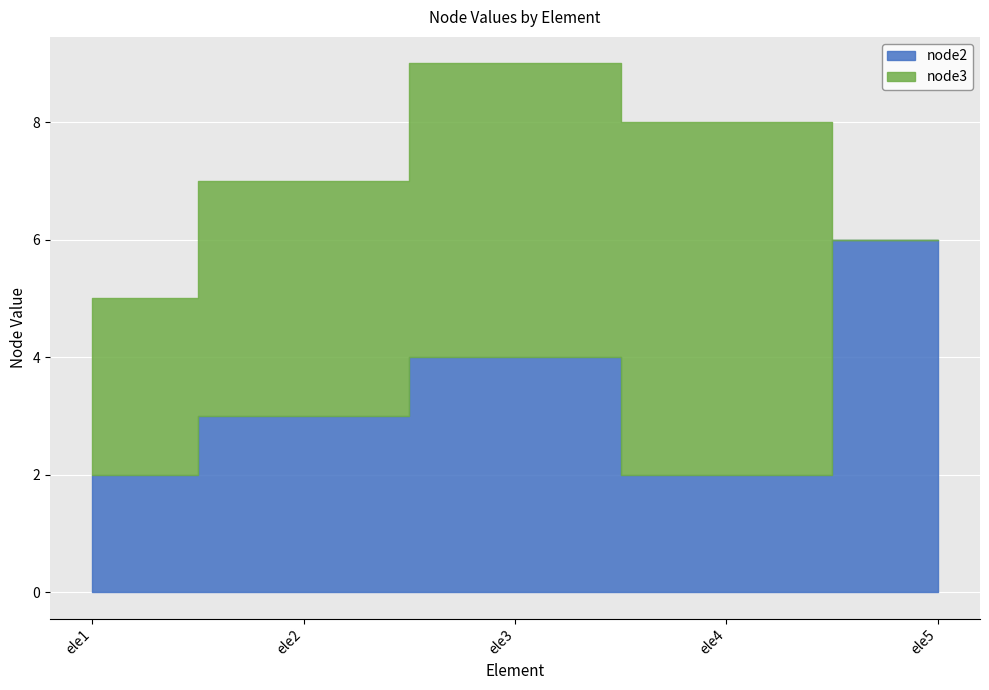

In node2, how many points are higher than both neighbors (excluding endpoints)?

1